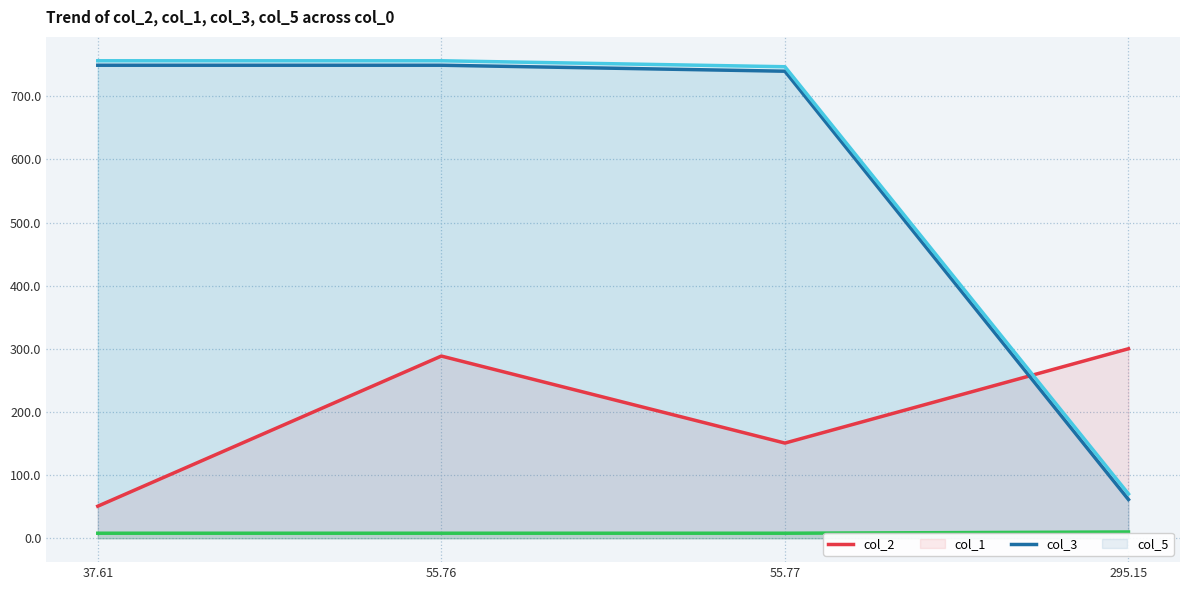

True or false: col_1 and col_5 cross at least once.

False